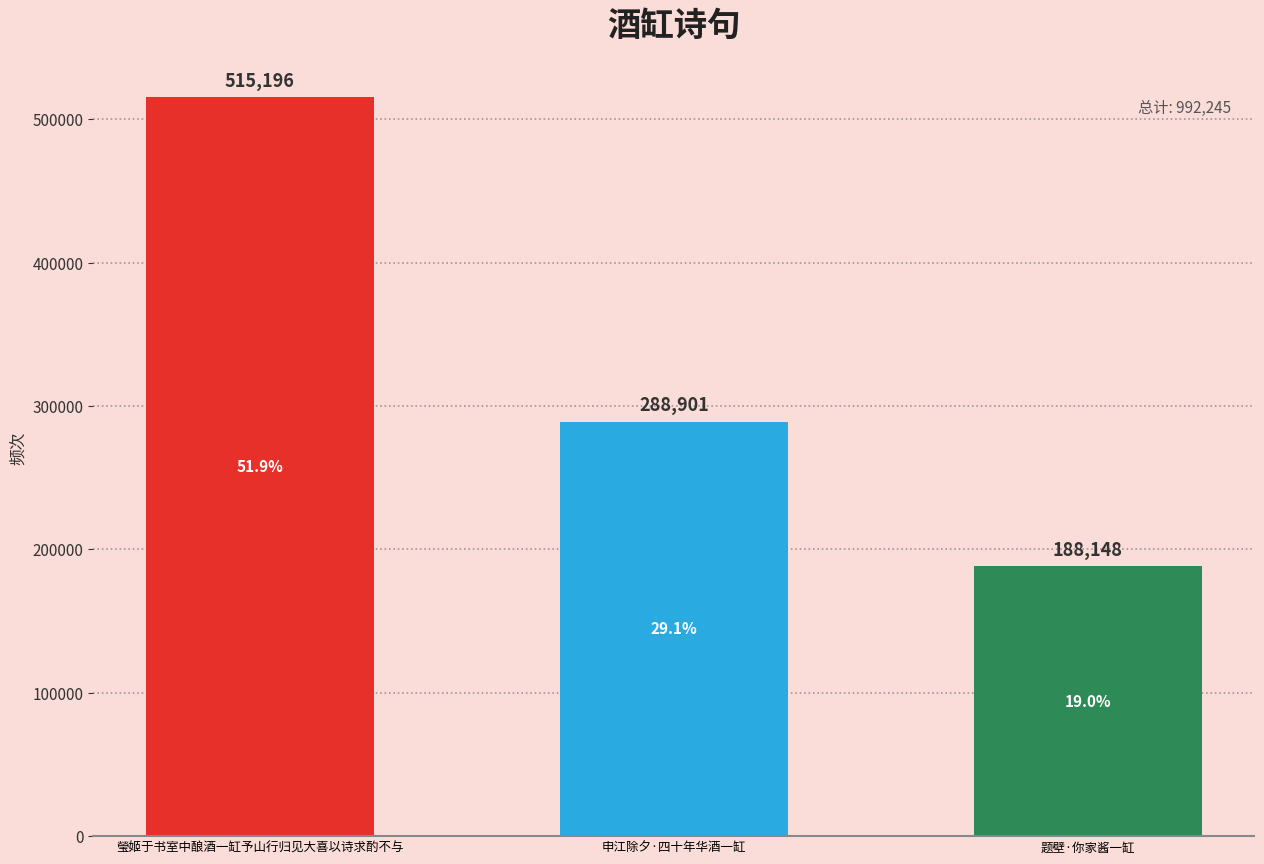

Approximately how many times larger is the value at 瑩姬于书室中酿酒一缸予山行归见大喜以诗求酌不与 compared to 申江除夕·四十年华酒一缸?

1.8